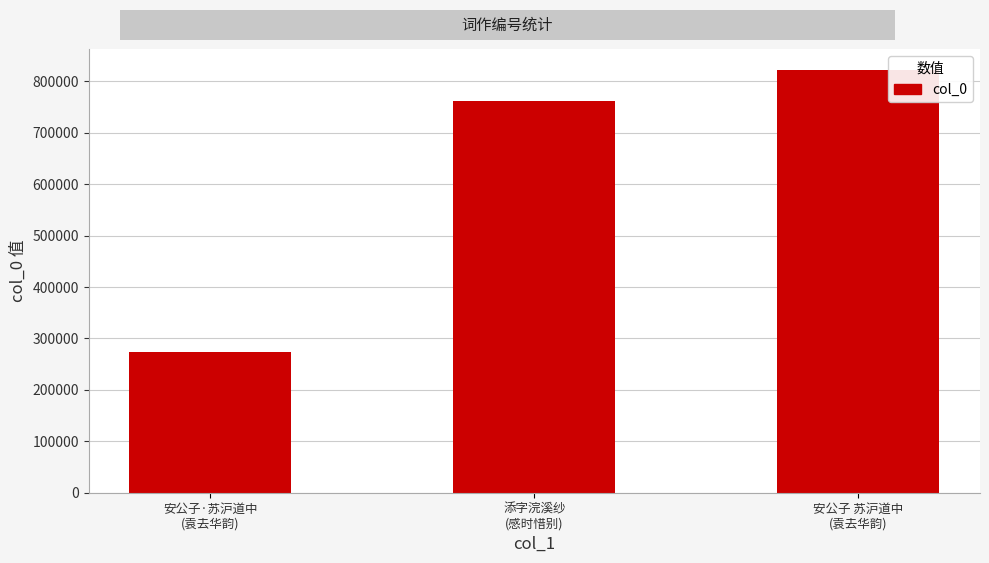

Reading left to right, what are all the values shown in this chart?

安公子·苏沪道中
(袁去华韵)=274291	添字浣溪纱
(感时惜别)=761516	安公子 苏沪道中
(袁去华韵)=821757